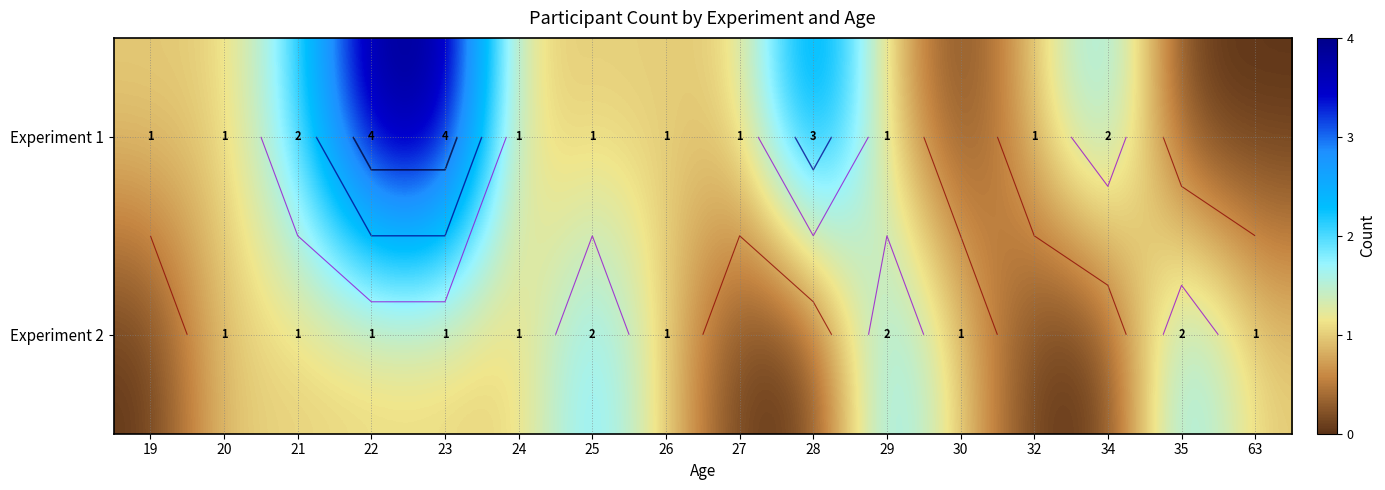

How many categories are shown in the chart?

16